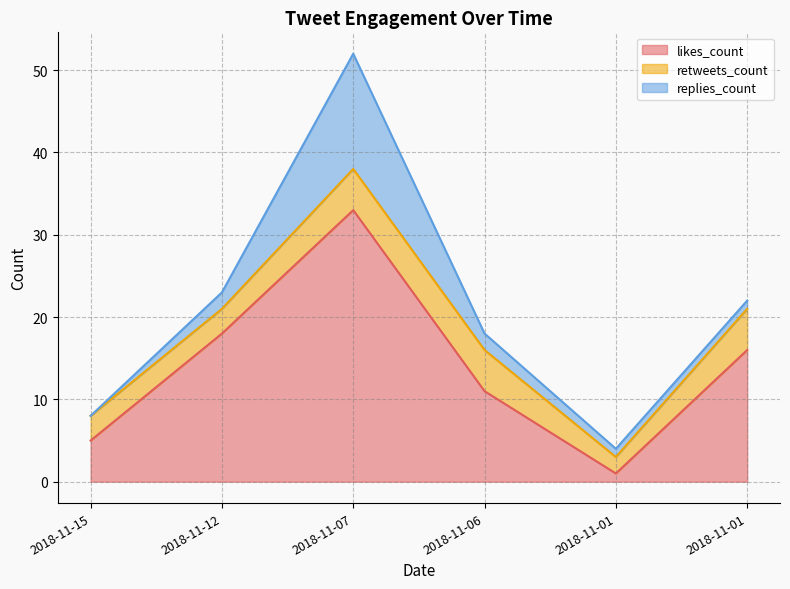

What is the maximum value shown in the chart?

33